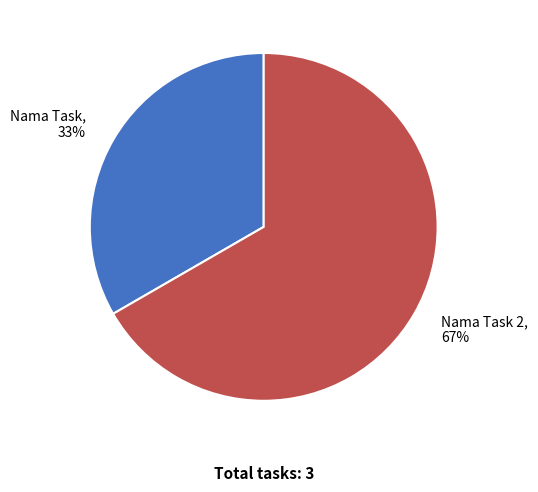

To the nearest percent, what is the average slice percentage?

50%